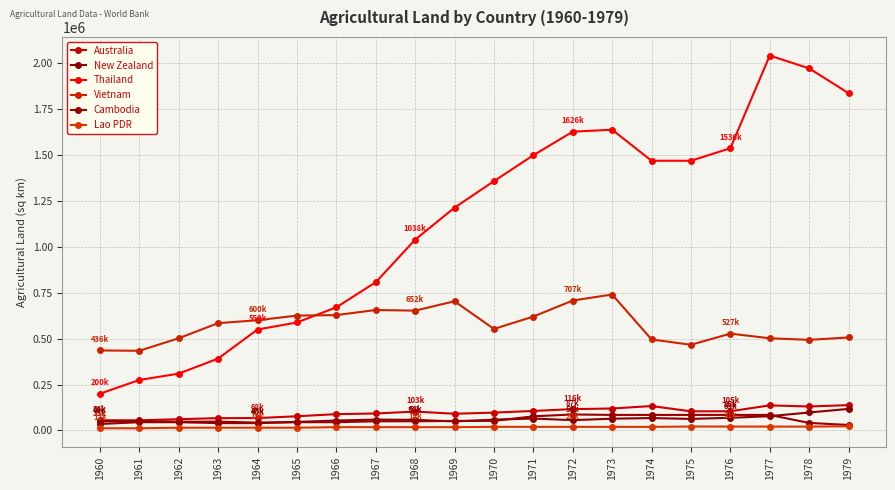

What is the average value of the Australia series?

97273